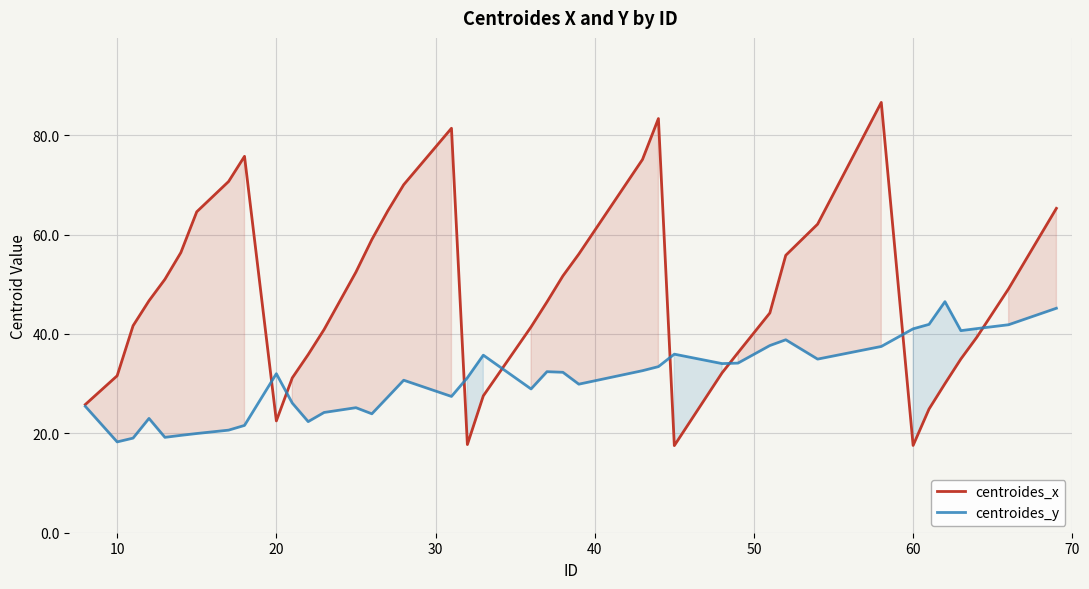

The value of centroides_x at 10 is 31.6. True or false?

True